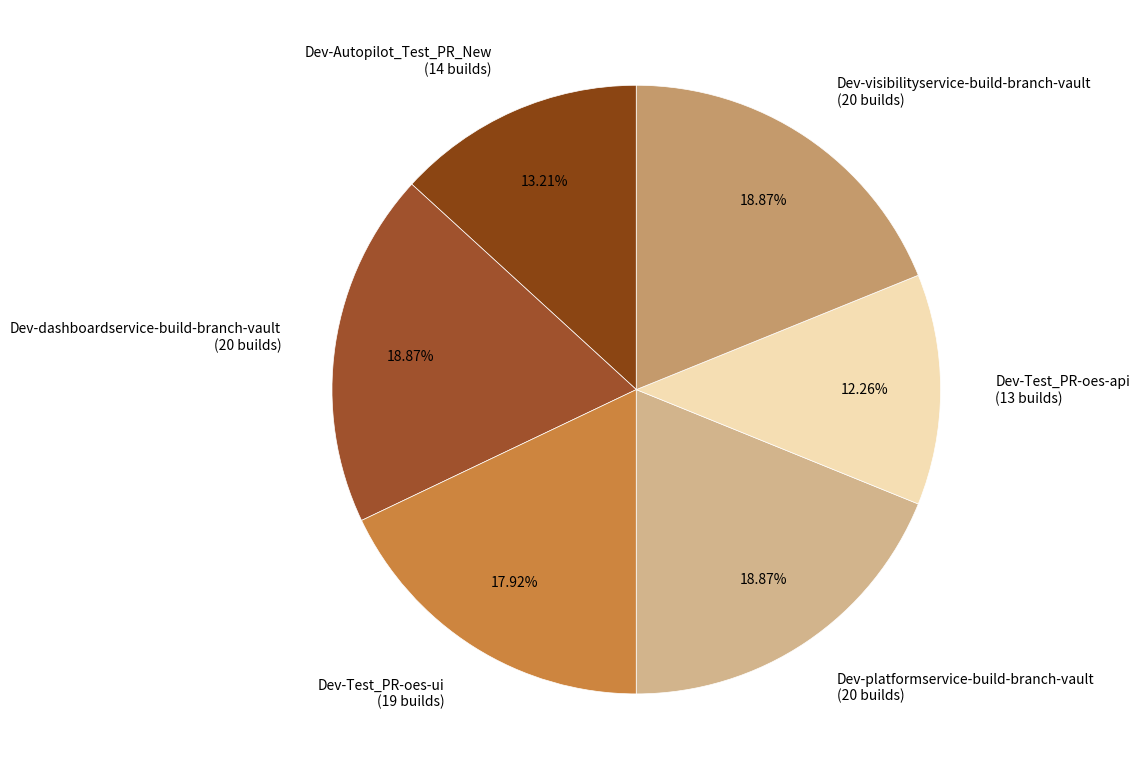

Count the number of slices in the pie.

6